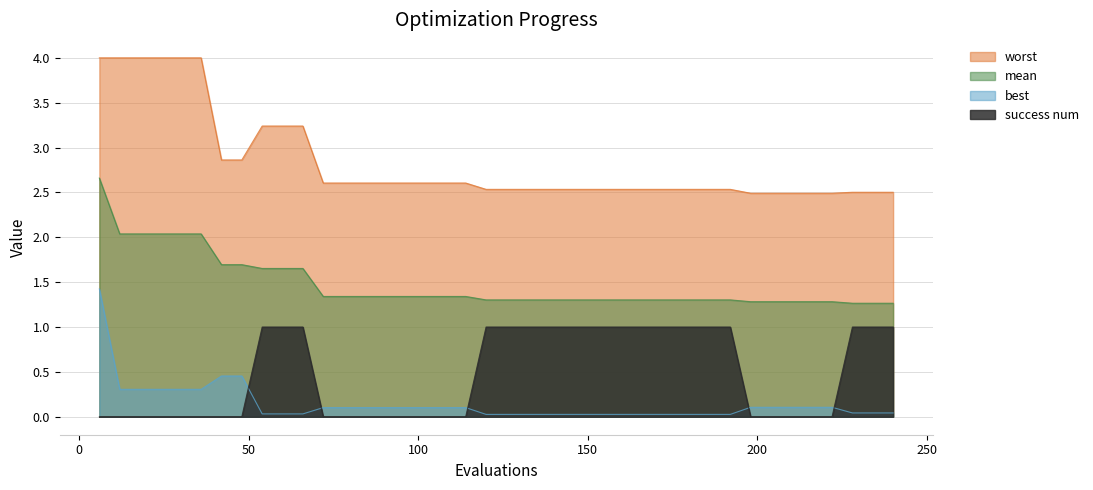

Reading left to right, list all the values displayed in this chart.

mean: 2.7	2.0	2.0	2.0	2.0	2.0	1.7	1.7	1.7	1.7	1.7	1.3	1.3	1.3	1.3	1.3	1.3	1.3	1.3	1.3	1.3	1.3	1.3	1.3	1.3	1.3	1.3	1.3	1.3	1.3	1.3	1.3	1.3	1.3	1.3	1.3	1.3	1.3	1.3	1.3
best: 1.4	0.3	0.3	0.3	0.3	0.3	0.5	0.5	0.0	0.0	0.0	0.1	0.1	0.1	0.1	0.1	0.1	0.1	0.1	0.0	0.0	0.0	0.0	0.0	0.0	0.0	0.0	0.0	0.0	0.0	0.0	0.0	0.1	0.1	0.1	0.1	0.1	0.0	0.0	0.0
worst: 4.0	4.0	4.0	4.0	4.0	4.0	2.9	2.9	3.2	3.2	3.2	2.6	2.6	2.6	2.6	2.6	2.6	2.6	2.6	2.5	2.5	2.5	2.5	2.5	2.5	2.5	2.5	2.5	2.5	2.5	2.5	2.5	2.5	2.5	2.5	2.5	2.5	2.5	2.5	2.5
success num: 0.0	0.0	0.0	0.0	0.0	0.0	0.0	0.0	1.0	1.0	1.0	0.0	0.0	0.0	0.0	0.0	0.0	0.0	0.0	1.0	1.0	1.0	1.0	1.0	1.0	1.0	1.0	1.0	1.0	1.0	1.0	1.0	0.0	0.0	0.0	0.0	0.0	1.0	1.0	1.0